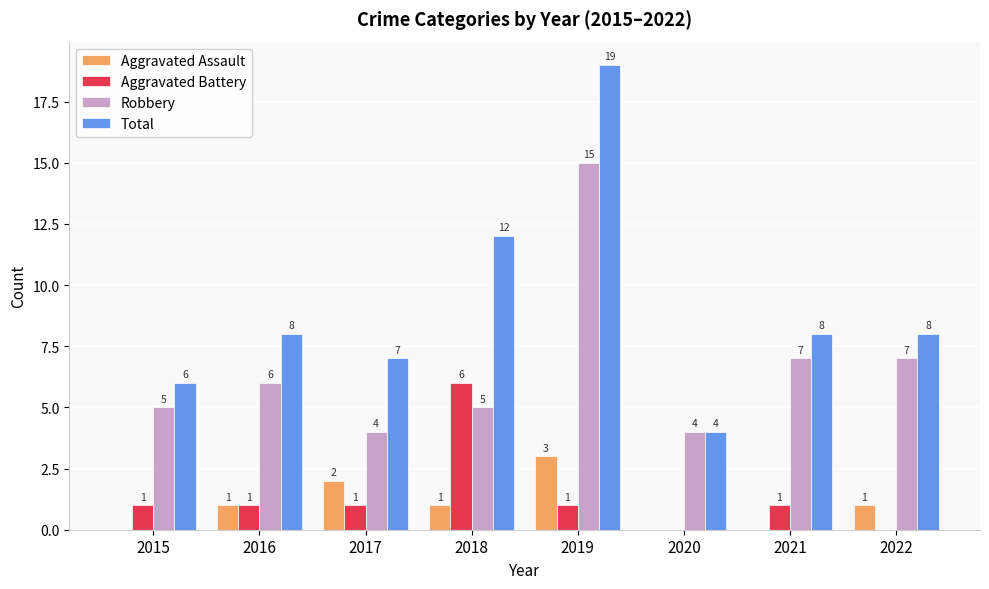

True or false: Aggravated Battery has a value of 0 at 2022.

True